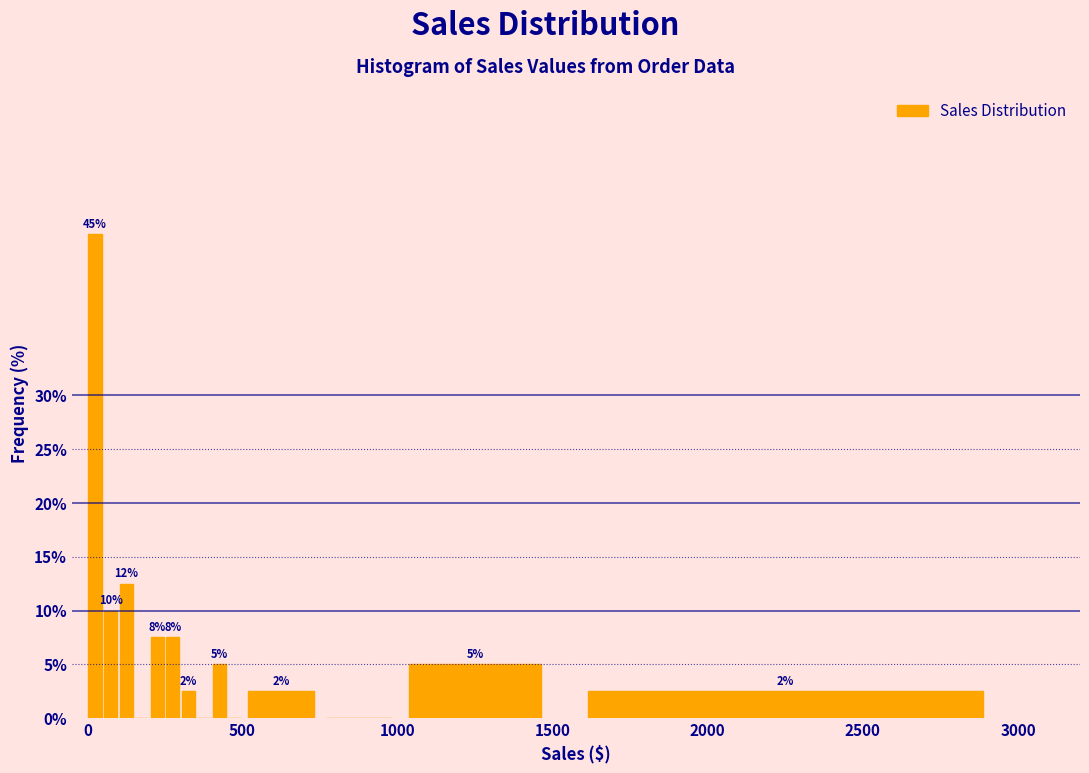

Around what value on the x-axis is the tallest bar? Give the approximate position of its centre, as read against the axis.

50